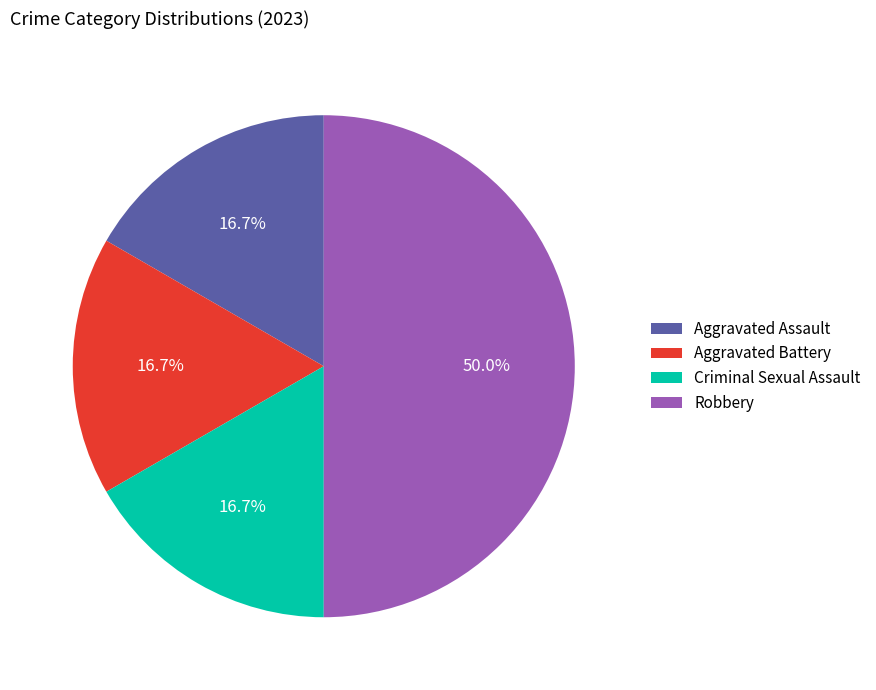

How much of the chart is everything except Criminal Sexual Assault?

83.3%